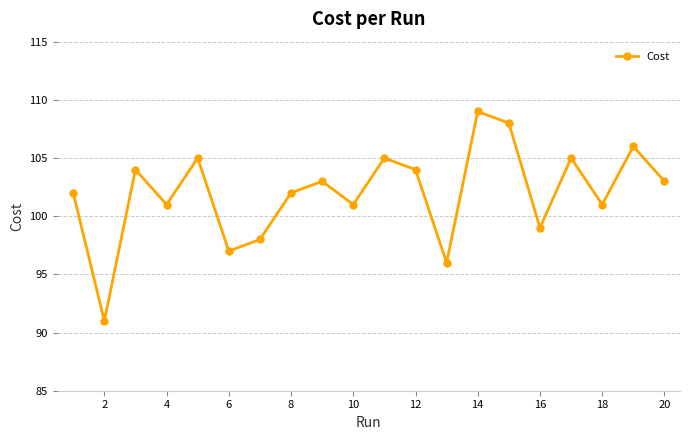

What is the average value?

102.0